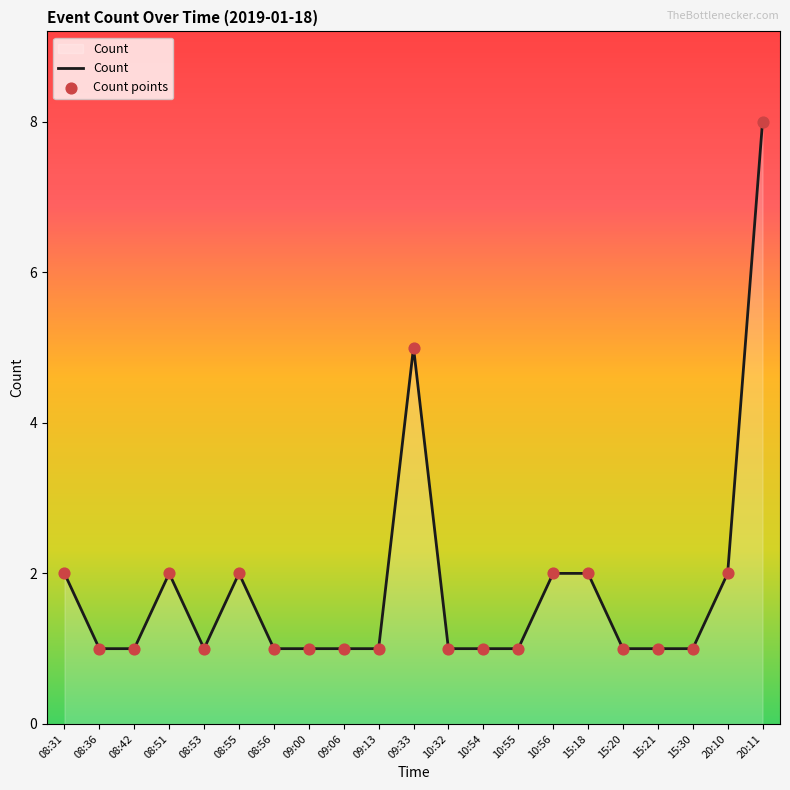

What is the greatest value displayed?

8